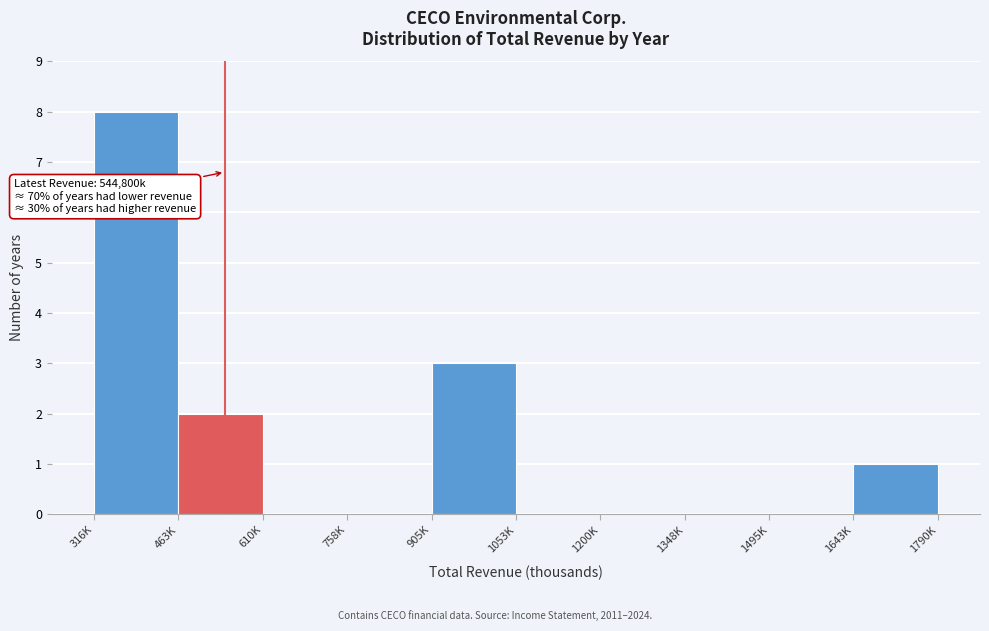

Which category has the highest value across all series?

316K